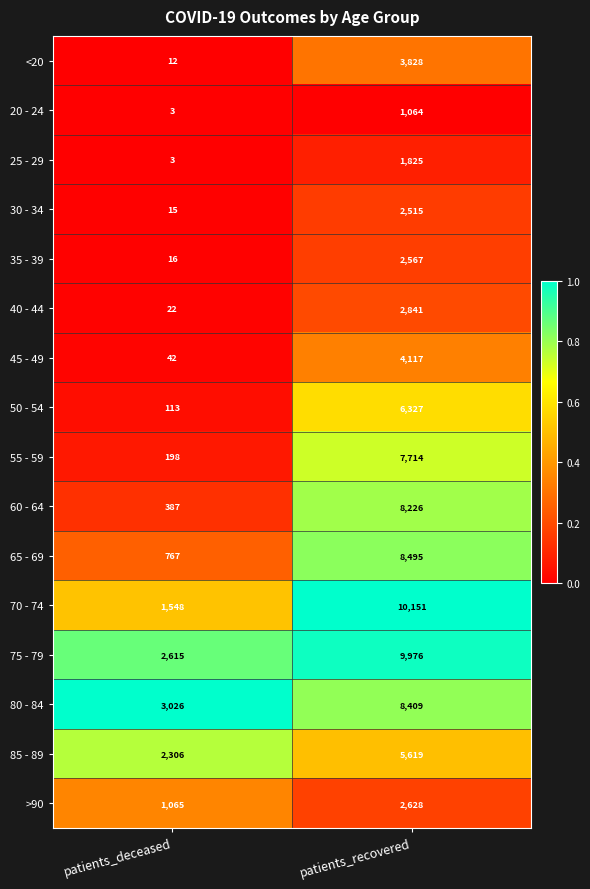

At which label is 75 - 79 closest to 6295?

patients_deceased